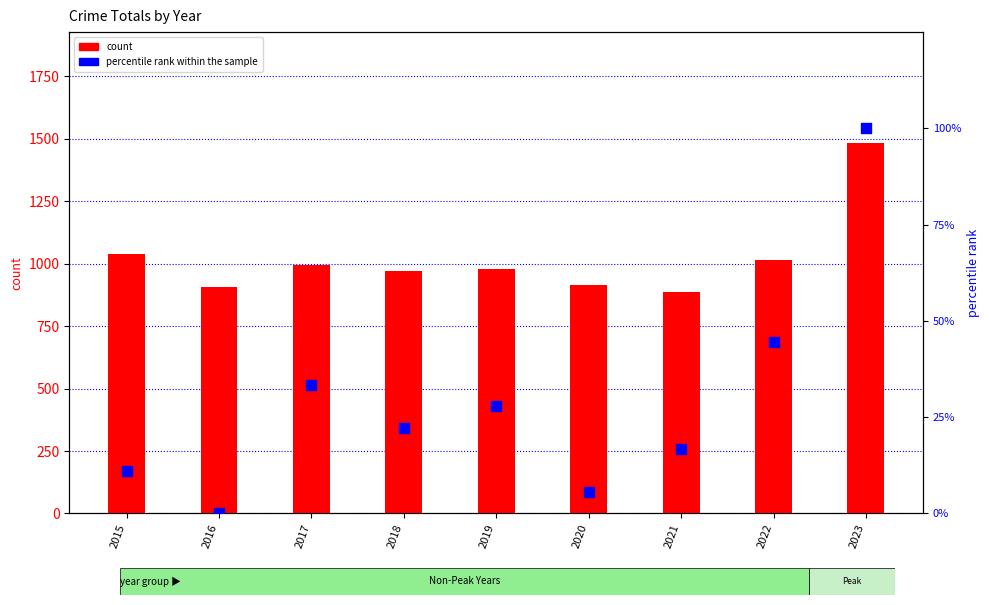

Which series contains the lowest Y value?

percentile rank within the sample